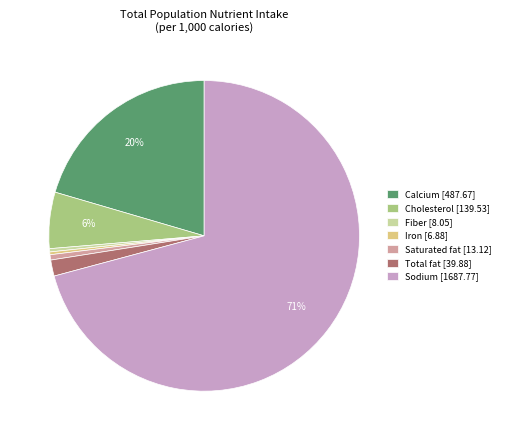

Is the sum of Calcium [487.67] and Total fat [39.88] greater than half?

No